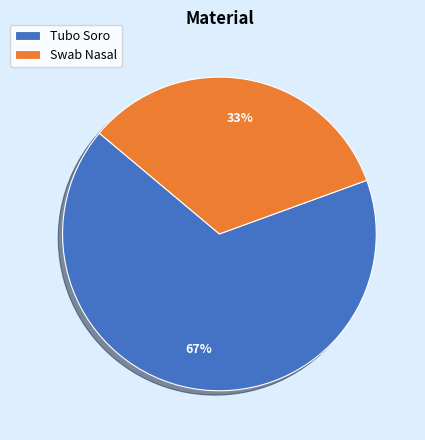

To the nearest percent, what is the average slice percentage?

50%